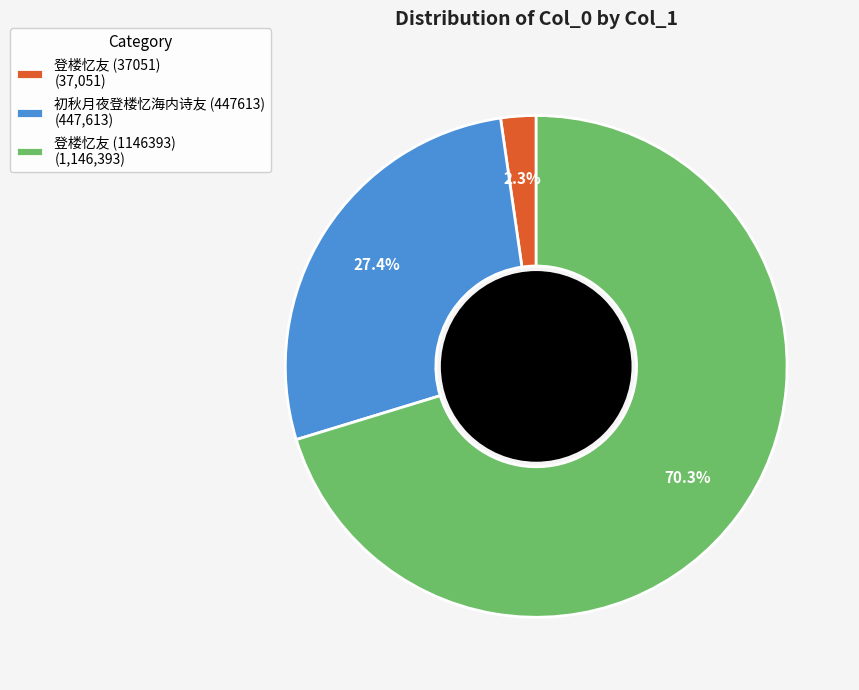

Approximately how many times larger is the value at 初秋月夜登楼忆海内诗友 (447613) (447,613) compared to 登楼忆友 (1146393) (1,146,393)?

0.4